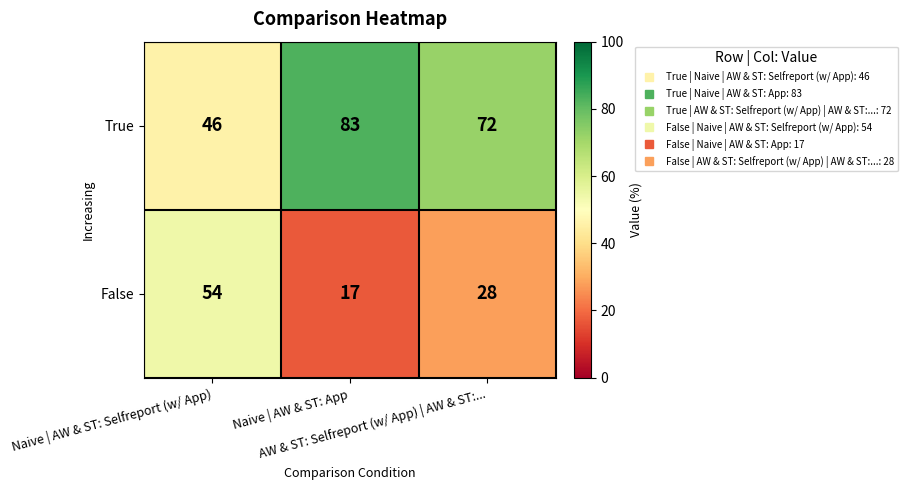

How many series are shown in this chart?

2